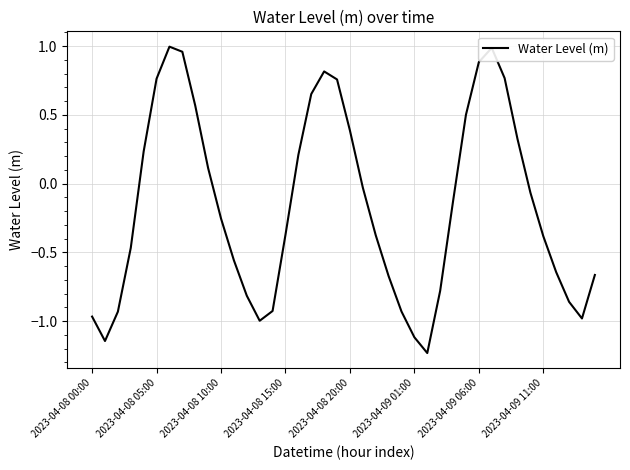

Where is the data nearest to the value 0?

21